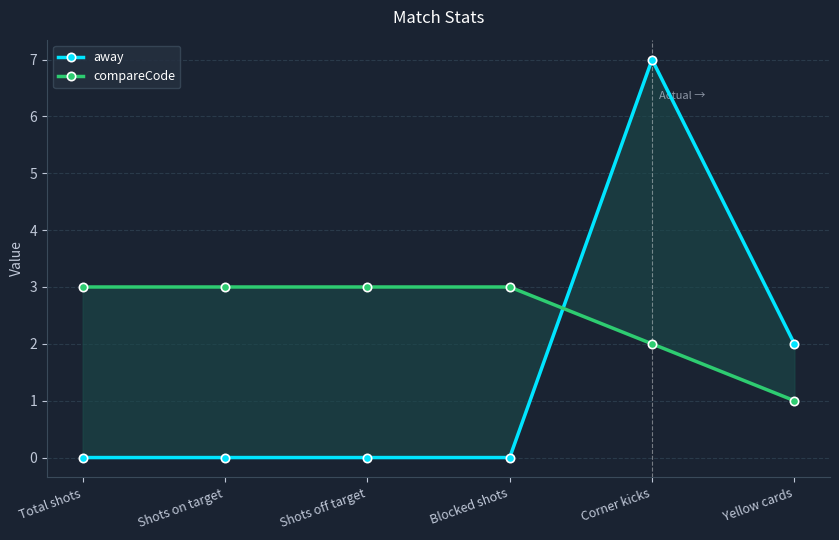

What is the maximum value for away?

7